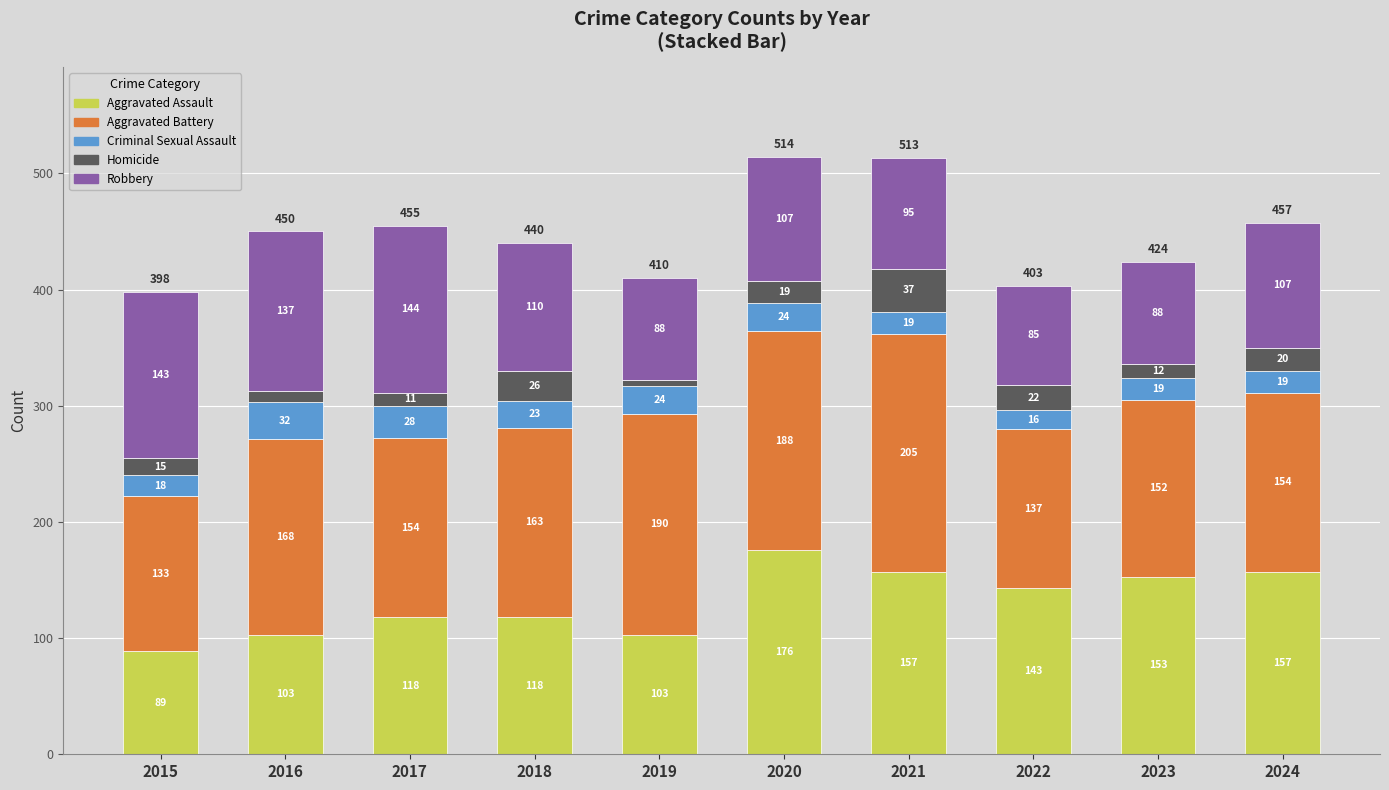

What are all the series names shown in the legend?

Aggravated Assault, Aggravated Battery, Criminal Sexual Assault, Homicide, Robbery